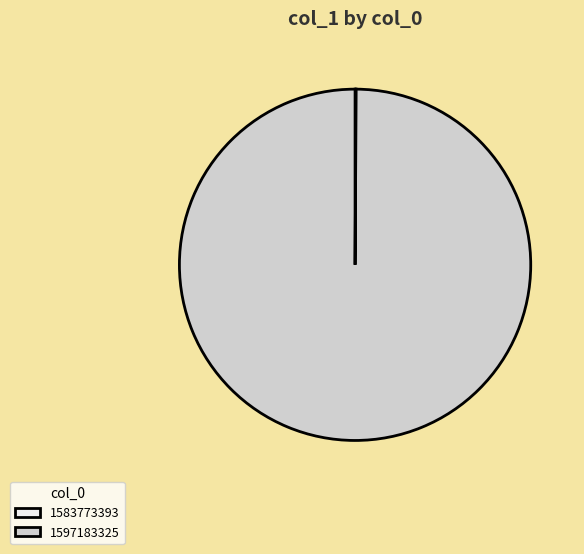

What is the largest slice in the pie chart?

1597183325